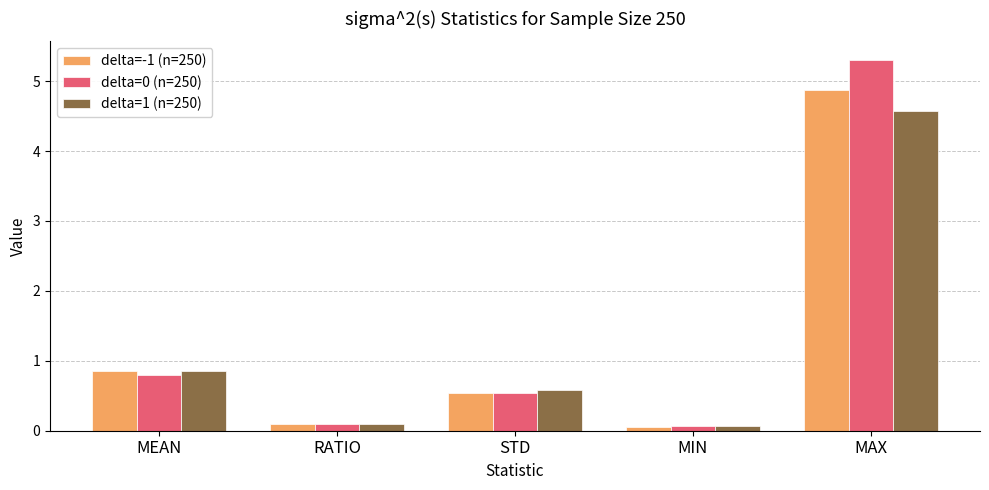

Which series has the largest total across all categories?

delta=0 (n=250)